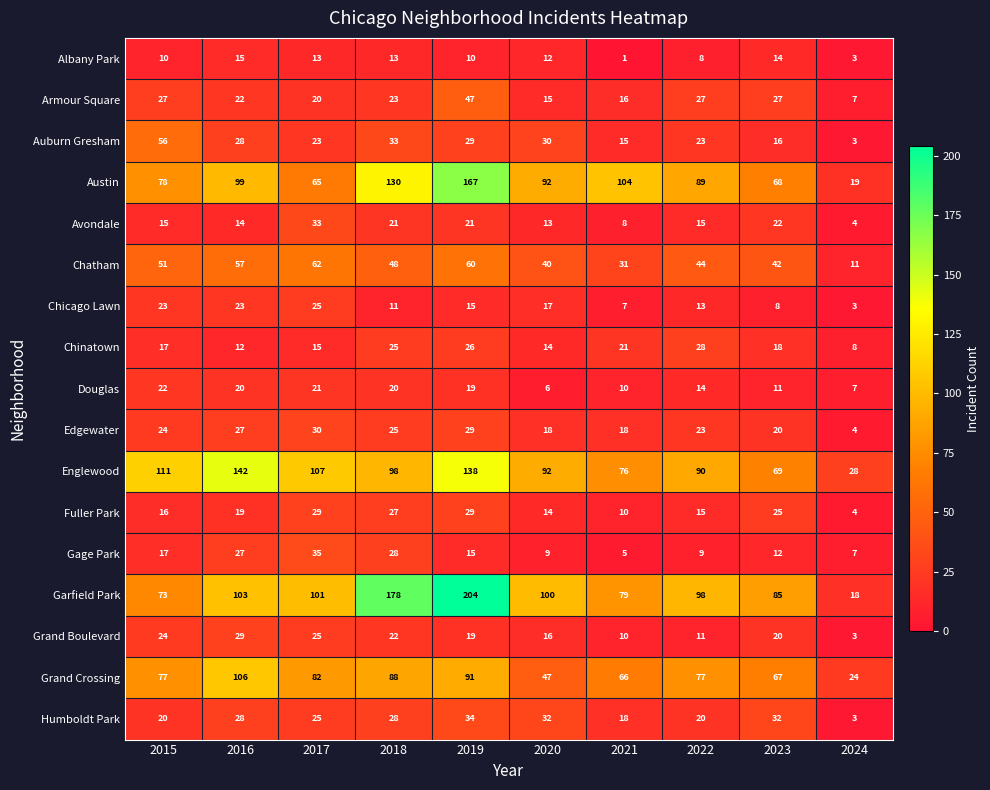

What is the difference between the maximum and second lowest values in the Garfield Park series?

131